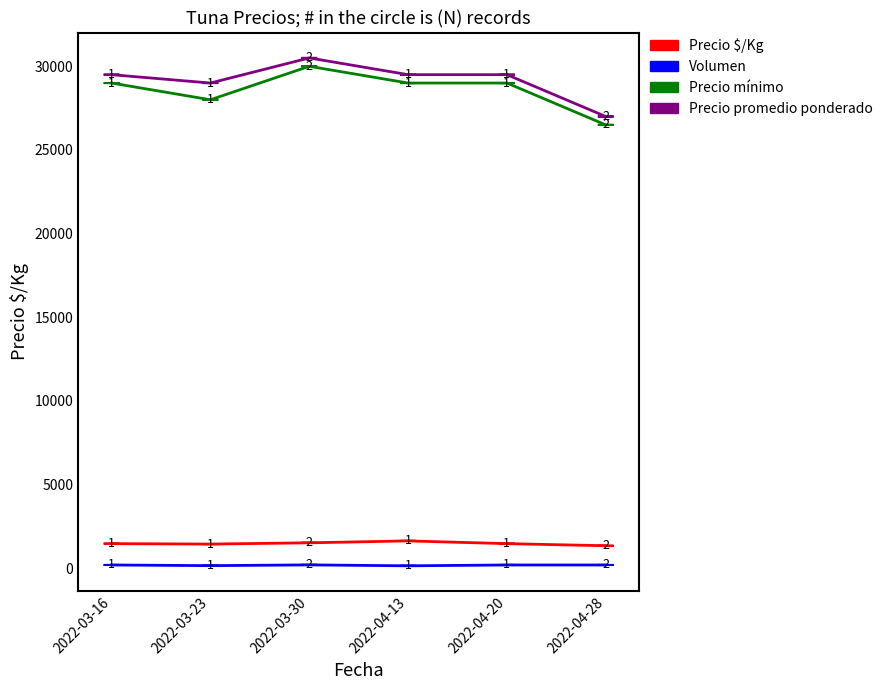

What position from the left is 2022-04-20?

5